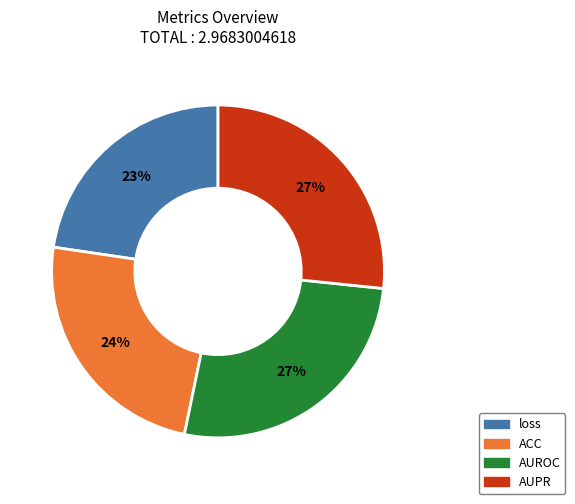

To the nearest percent, what is the difference between the AUROC and loss slice percentages?

4%